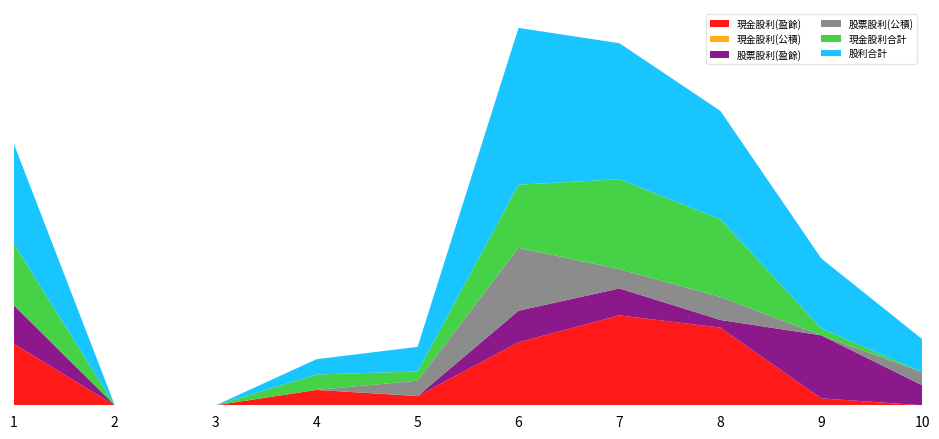

Reading left to right, what are all the values shown in this chart?

現金股利(盈餘): 2022=0.8	2021=0.0	2019=0.0	2015=0.2	2011=0.1	2008=0.8	2007=1.2	2006=1.0	2005=0.1	2004=0.0
現金股利(公積): 2022=0.0	2021=0.0	2019=0.0	2015=0.0	2011=0.0	2008=0.0	2007=0.0	2006=0.0	2005=0.0	2004=0.0
股票股利(盈餘): 2022=0.5	2021=0.0	2019=0.0	2015=0.0	2011=0.0	2008=0.4	2007=0.3	2006=0.1	2005=0.8	2004=0.3
股票股利(公積): 2022=0.0	2021=0.0	2019=0.0	2015=0.0	2011=0.2	2008=0.8	2007=0.2	2006=0.3	2005=0.0	2004=0.2
現金股利合計: 2022=0.8	2021=0.0	2019=0.0	2015=0.2	2011=0.1	2008=0.8	2007=1.2	2006=1.0	2005=0.1	2004=0.0
股利合計: 2022=1.3	2021=0.0	2019=0.0	2015=0.2	2011=0.3	2008=2.0	2007=1.8	2006=1.4	2005=0.9	2004=0.4